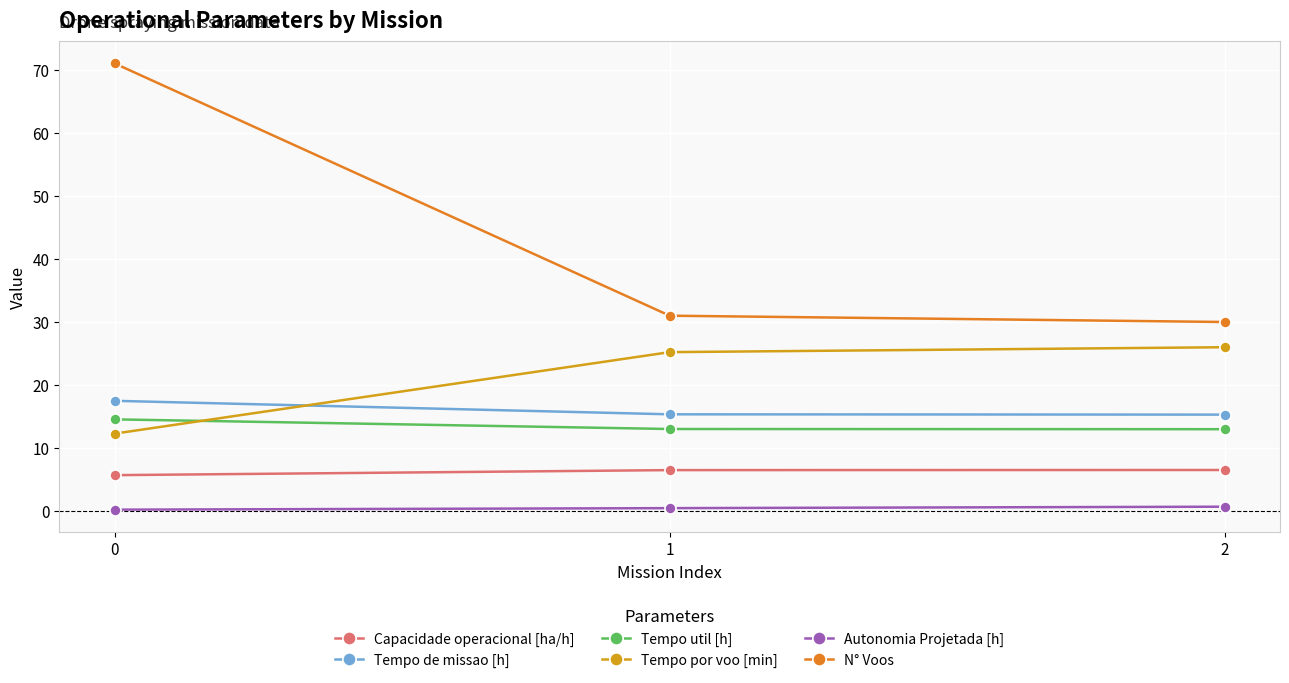

Does the chart display data point markers on the line(s)?

Yes